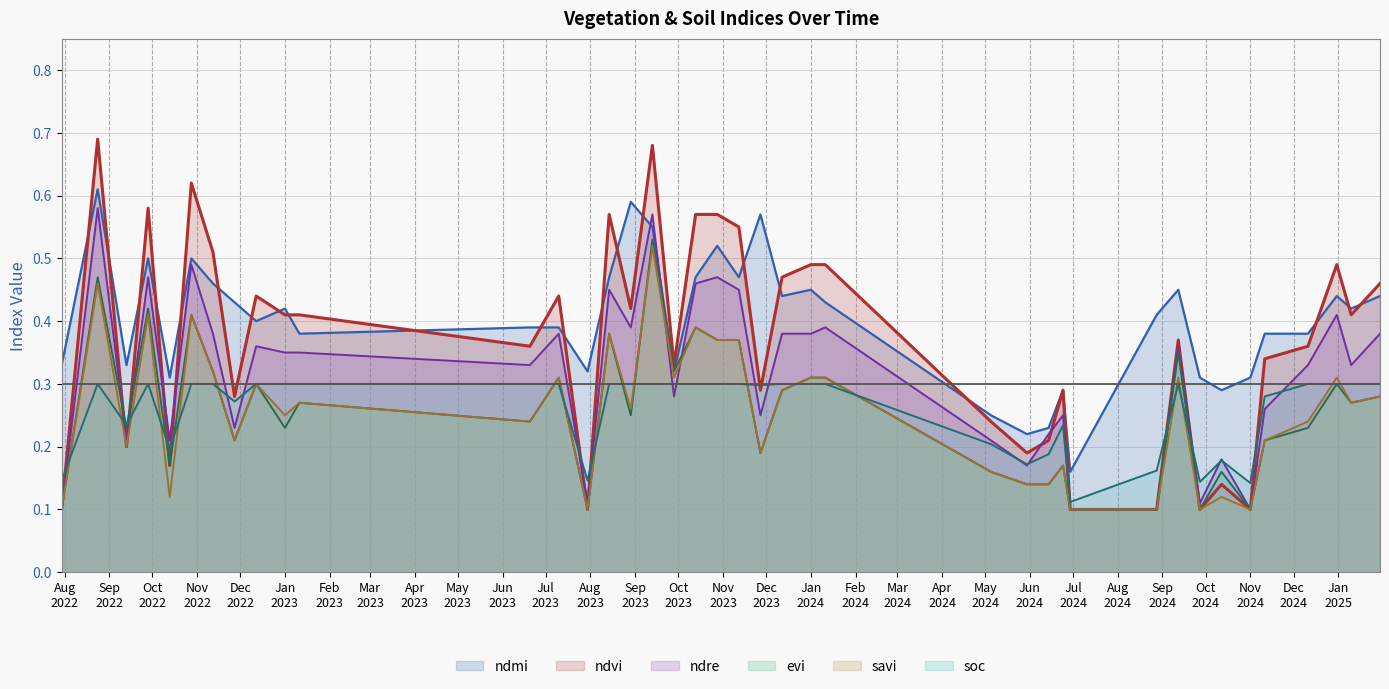

True or false: ndmi and soc intersect in this chart.

False